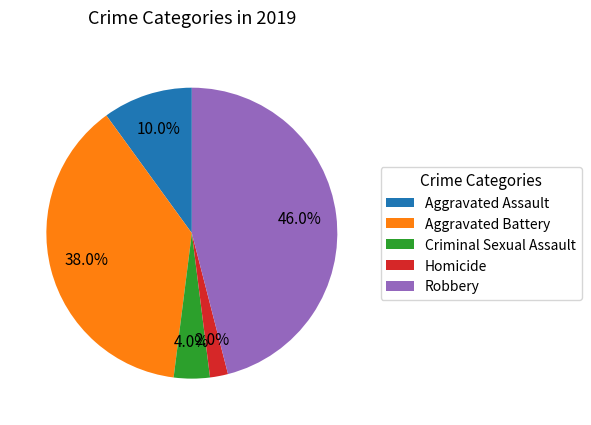

True or false: Aggravated Assault accounts for 10% of the total.

True